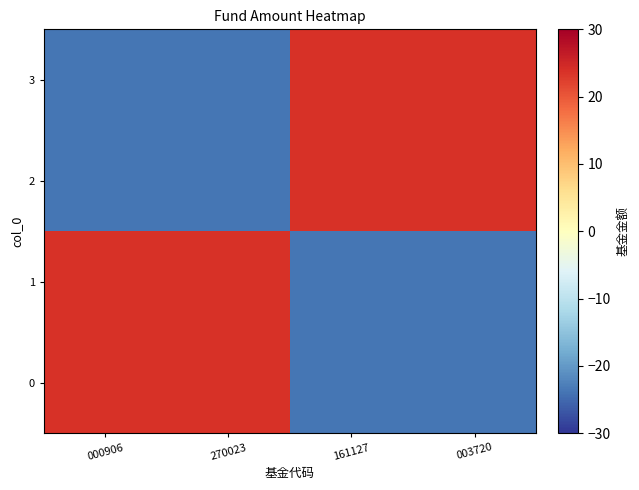

Reading left to right, what are all the values shown in this chart?

0: 000906=23.8	270023=23.8	161127=-23.8	003720=-23.8
1: 000906=23.8	270023=23.8	161127=-23.8	003720=-23.8
2: 000906=-23.8	270023=-23.8	161127=23.8	003720=23.8
3: 000906=-23.8	270023=-23.8	161127=23.8	003720=23.8